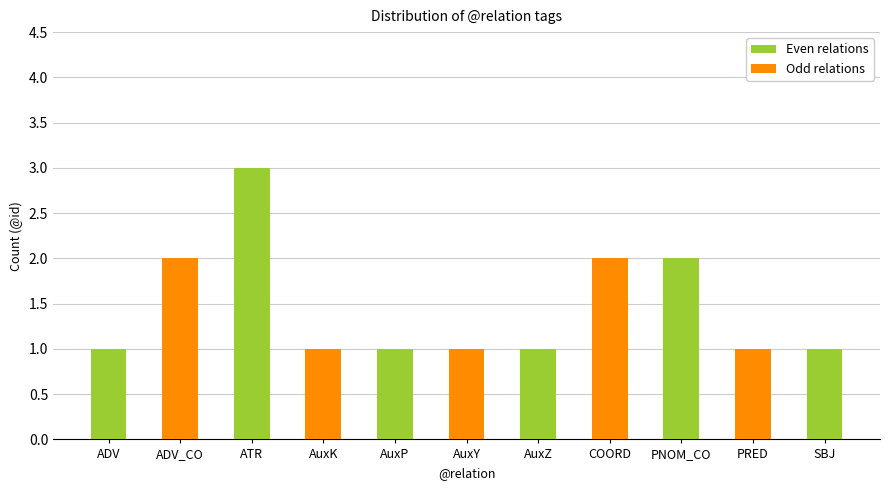

What is the difference between the values at ATR and PNOM_CO?

1